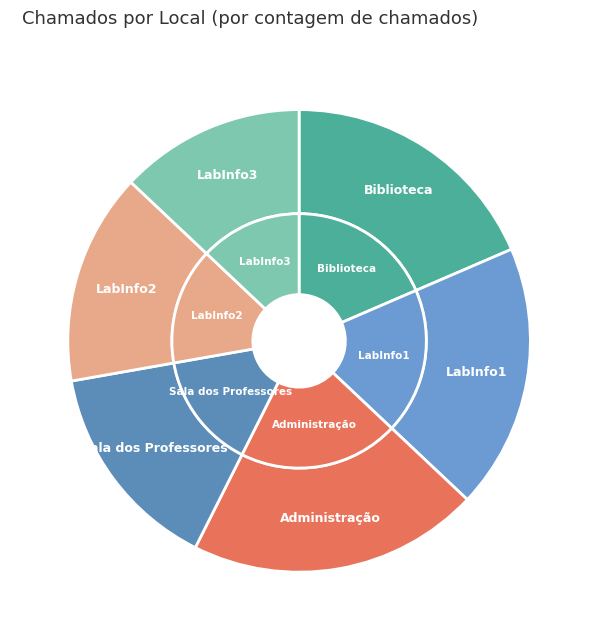

Combined, what portion of the pie is Sala dos Professores and LabInfo2?

29.6%